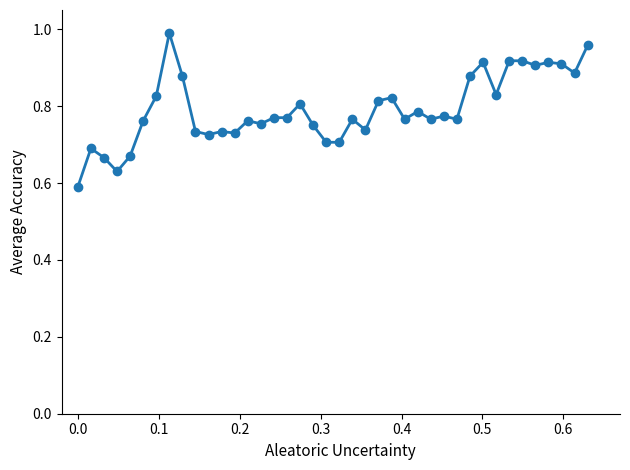

True or false: there are more than 1 points higher than both neighbors.

True